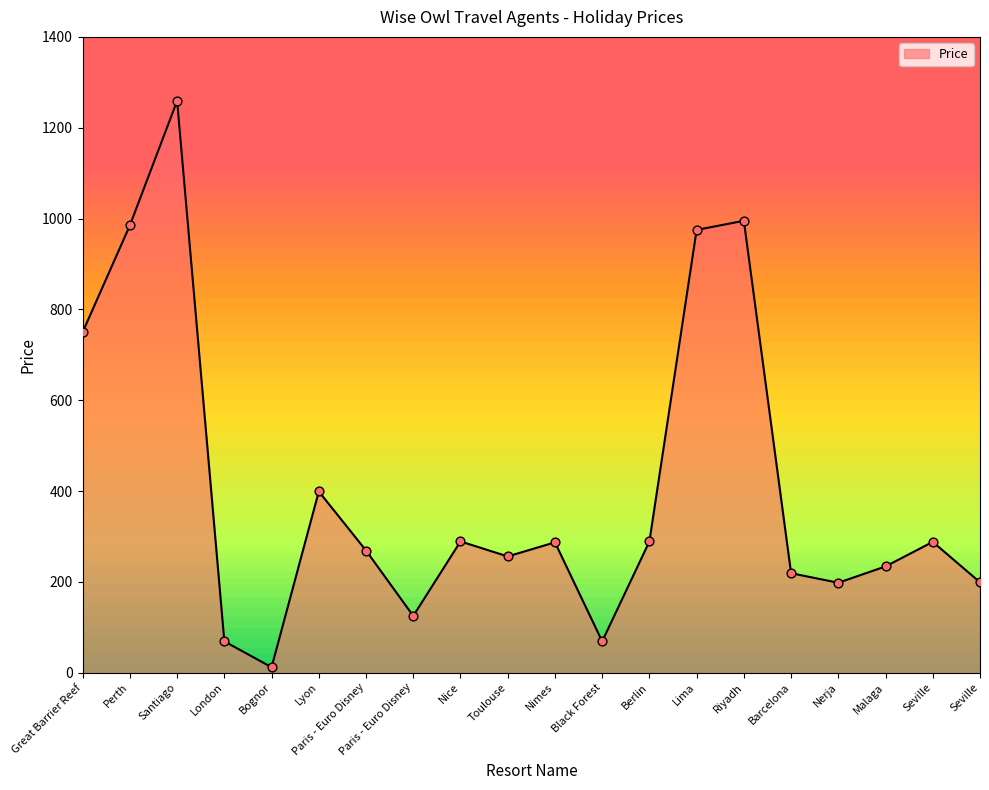

What is the change in value from Paris - Euro Disney to Seville?

+163